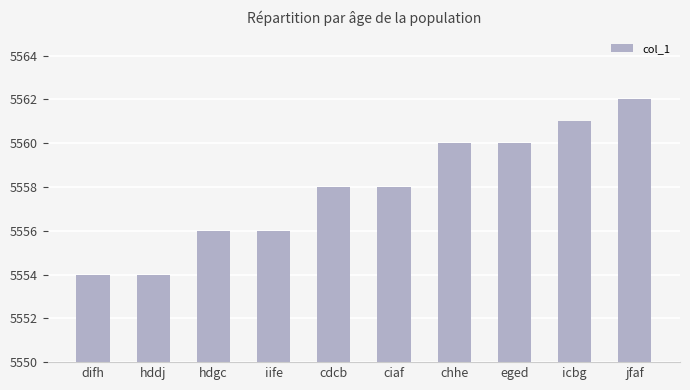

What is the greatest value displayed?

5562